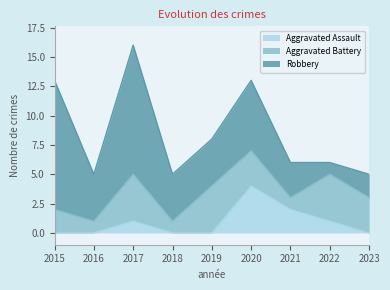

What is the average value of the Aggravated Battery series?

3